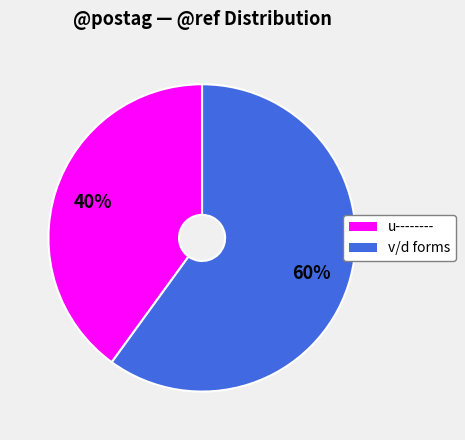

To the nearest percent, what is the average slice percentage?

50%